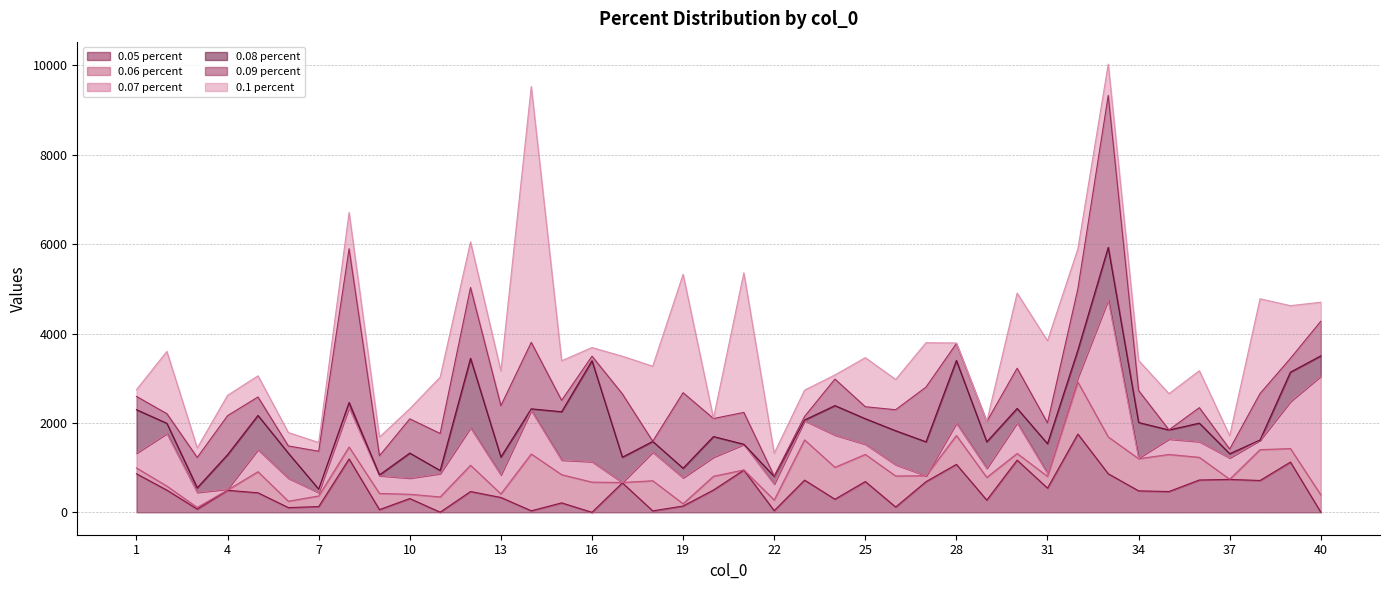

How many intersections are there between 0.08 percent and 0.06 percent?

15